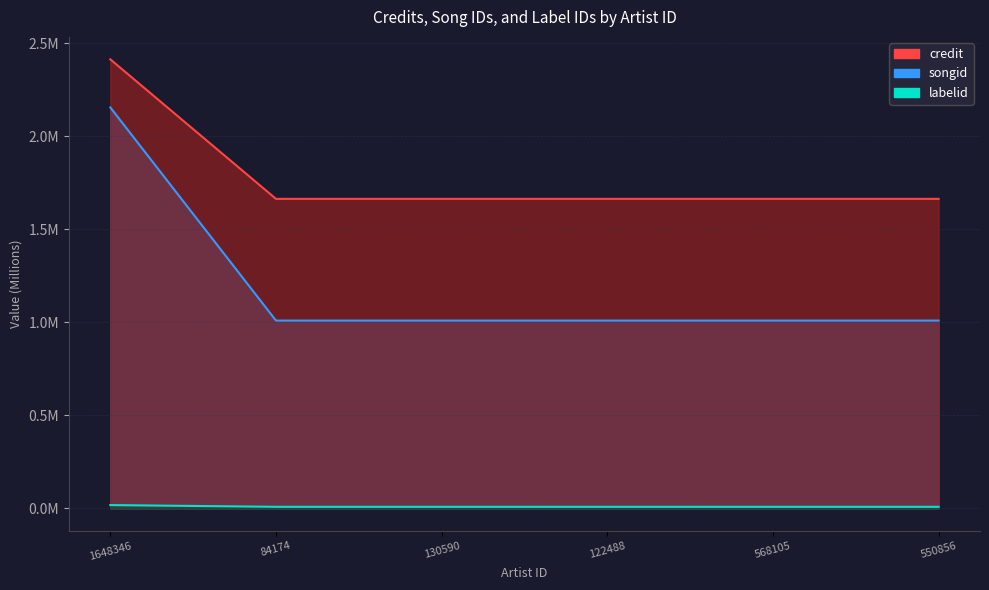

What is the label of the 1st point from the right?

550856